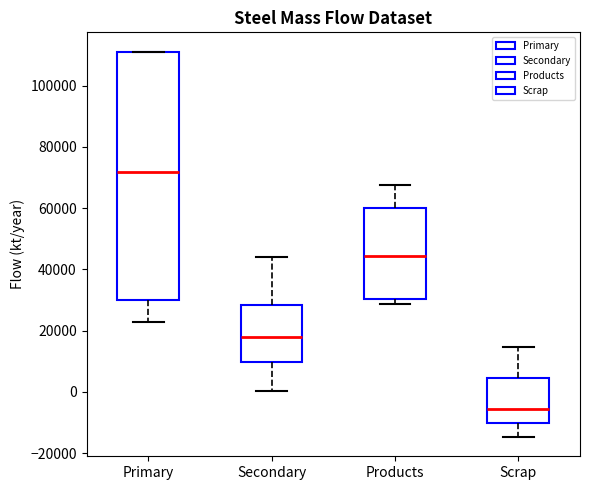

Which box is the tallest, from its lower edge to its upper edge?

Primary